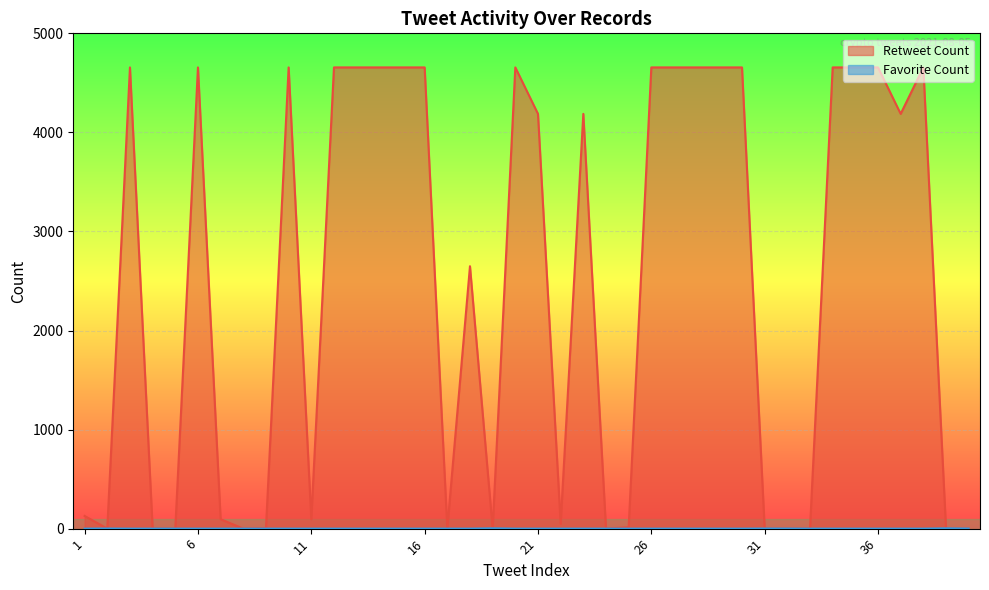

Reading right to left, list all the values displayed in this chart.

Retweet Count: 40=0	39=1	38=4656	37=4187	36=4656	35=4656	34=4656	33=1	32=1	31=0	30=4656	29=4656	28=4656	27=4656	26=4656	25=14	24=0	23=4187	22=49	21=4187	20=4656	19=1	18=2649	17=1	16=4656	15=4656	14=4656	13=4656	12=4656	11=95	10=4656	9=5	8=0	7=95	6=4656	5=0	4=0	3=4656	2=0	1=128
Favorite Count: 40=1	39=3	38=0	37=0	36=0	35=0	34=0	33=0	32=1	31=1	30=0	29=0	28=0	27=0	26=0	25=0	24=0	23=0	22=0	21=0	20=0	19=3	18=0	17=0	16=0	15=0	14=0	13=0	12=0	11=0	10=0	9=0	8=0	7=0	6=0	5=0	4=0	3=0	2=1	1=0